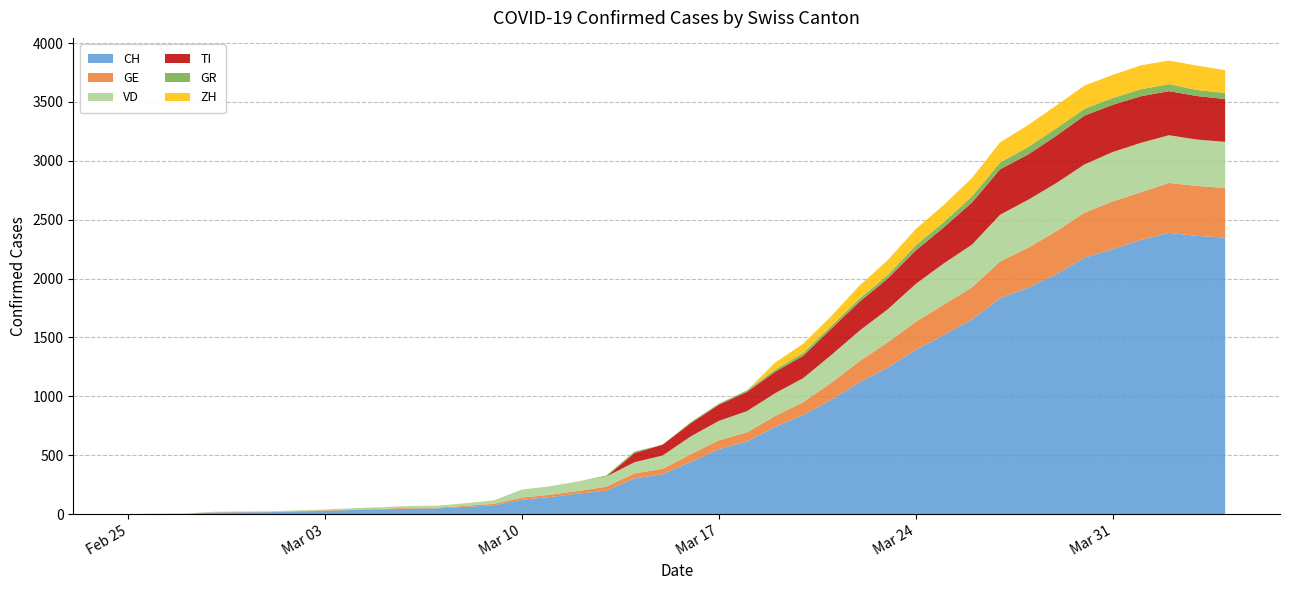

Reading left to right, transcribe all the data shown in this chart.

CH: 0	1	2	13	15	16	22	27	35	39	47	48	61	74	122	144	173	199	302	338	442	551	616	740	841	970	1119	1243	1394	1521	1653	1833	1923	2037	2177	2250	2327	2388	2362	2348
GE: 0	1	1	2	3	3	3	4	4	5	7	7	9	13	18	20	23	33	43	46	66	75	78	92	109	145	179	214	238	258	272	313	339	365	382	405	406	424	424	421
VD: 0	0	0	4	4	4	6	8	11	14	15	16	22	29	68	72	81	86	95	113	151	165	180	194	204	236	259	281	322	350	363	396	407	409	410	419	419	405	394	392
TI: 0	0	0	0	0	0	0	0	0	0	0	0	0	0	0	0	0	0	77	92	112	137	163	182	190	224	246	261	285	306	358	386	385	402	415	401	396	374	370	363
GR: 0	0	0	0	0	0	0	0	0	0	0	0	0	0	0	0	0	9	13	0	9	9	13	18	24	24	27	29	43	45	52	58	63	63	58	58	59	60	51	52
ZH: 0	0	0	0	0	0	0	0	0	0	0	0	0	0	0	0	0	0	0	0	0	0	0	60	78	83	110	127	138	146	156	171	187	194	197	196	203	200	207	194